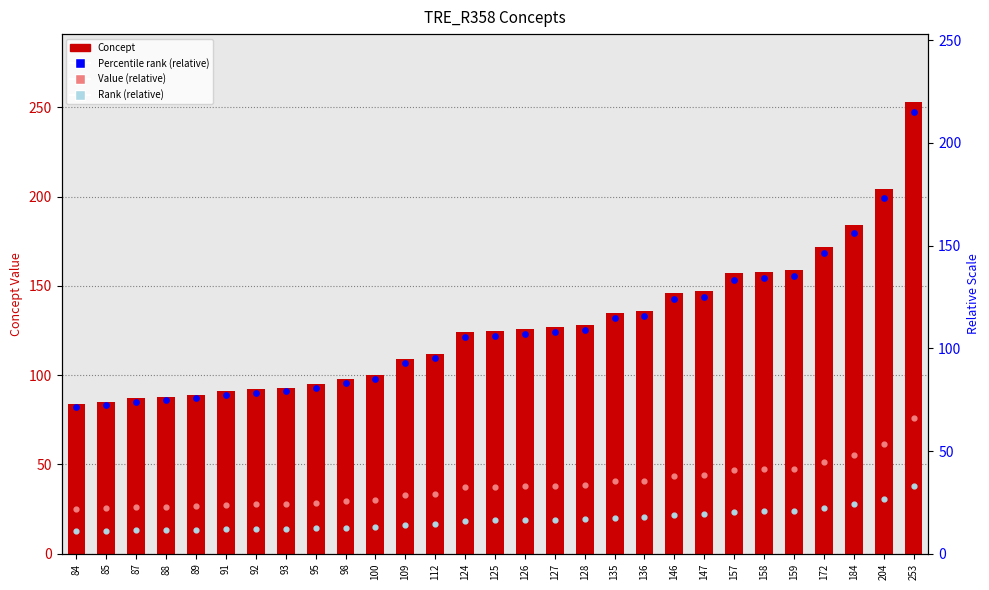

Which series has the largest Y range (max minus min)?

Concept